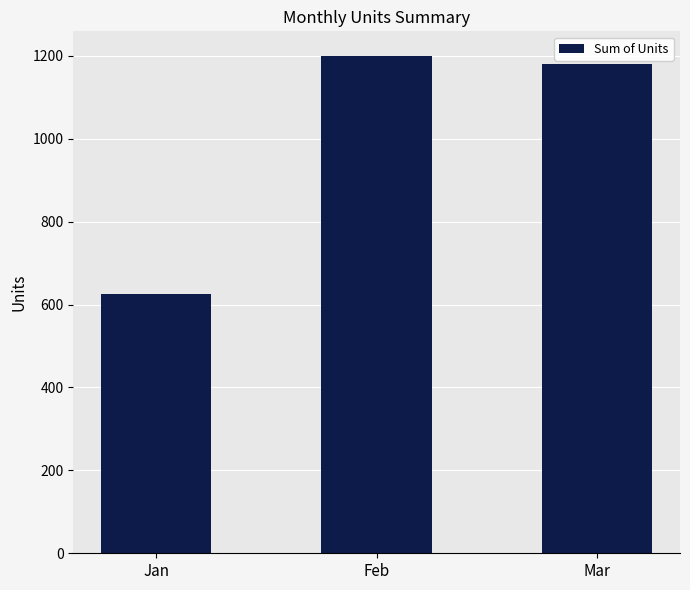

How many bars are there in total?

3